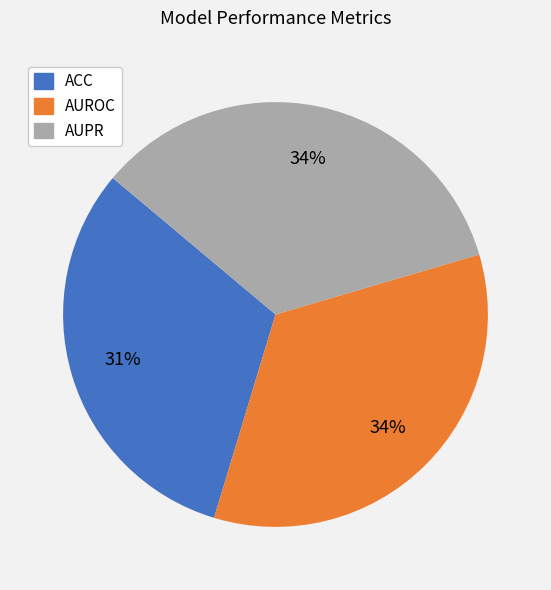

To the nearest percent, what percentage of the pie is AUROC?

34%